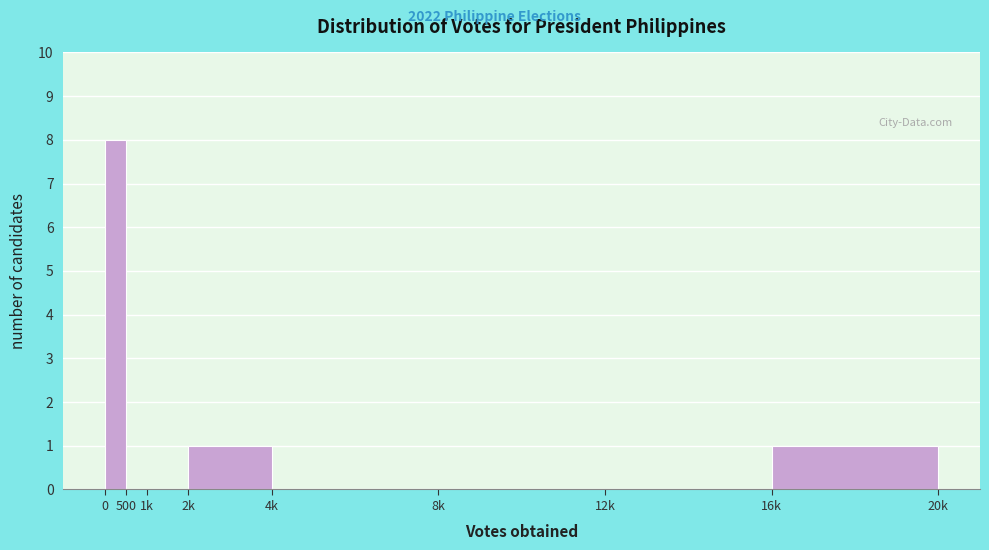

Reading right to left, list all the values displayed in this chart.

16k=1	12k=0	8k=0	4k=0	2k=1	1k=0	500=0	0=8